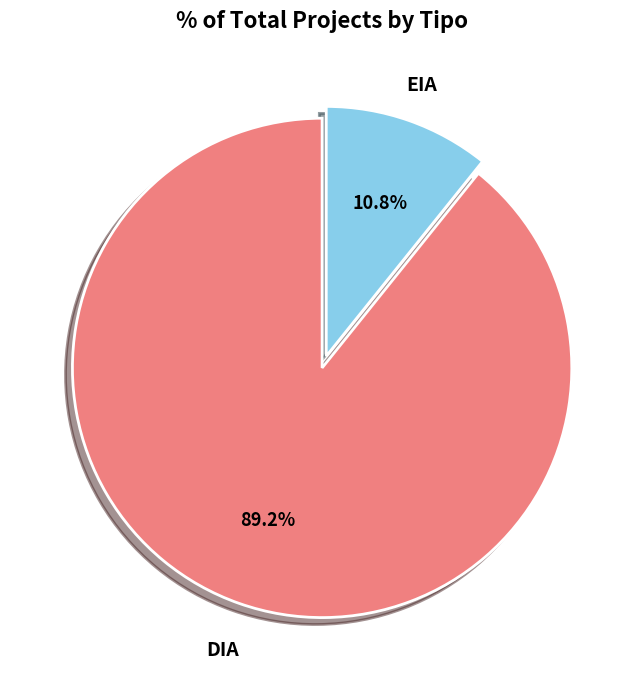

Is there any slice that represents more than half of the pie?

Yes